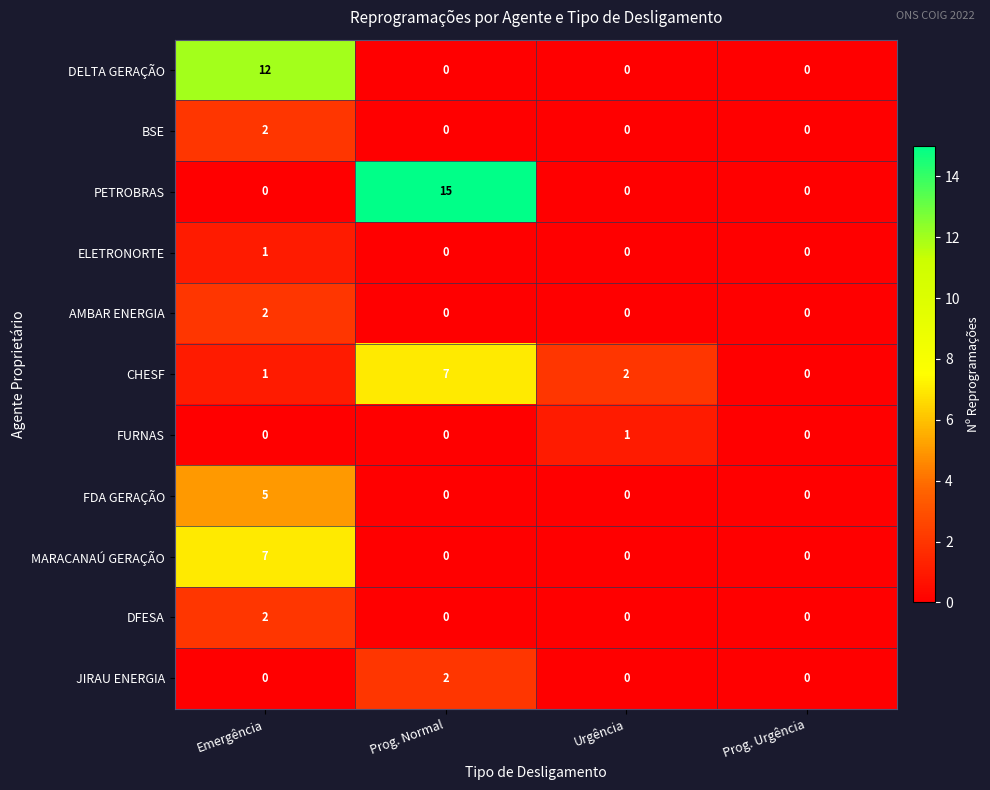

What is the greatest value displayed?

15